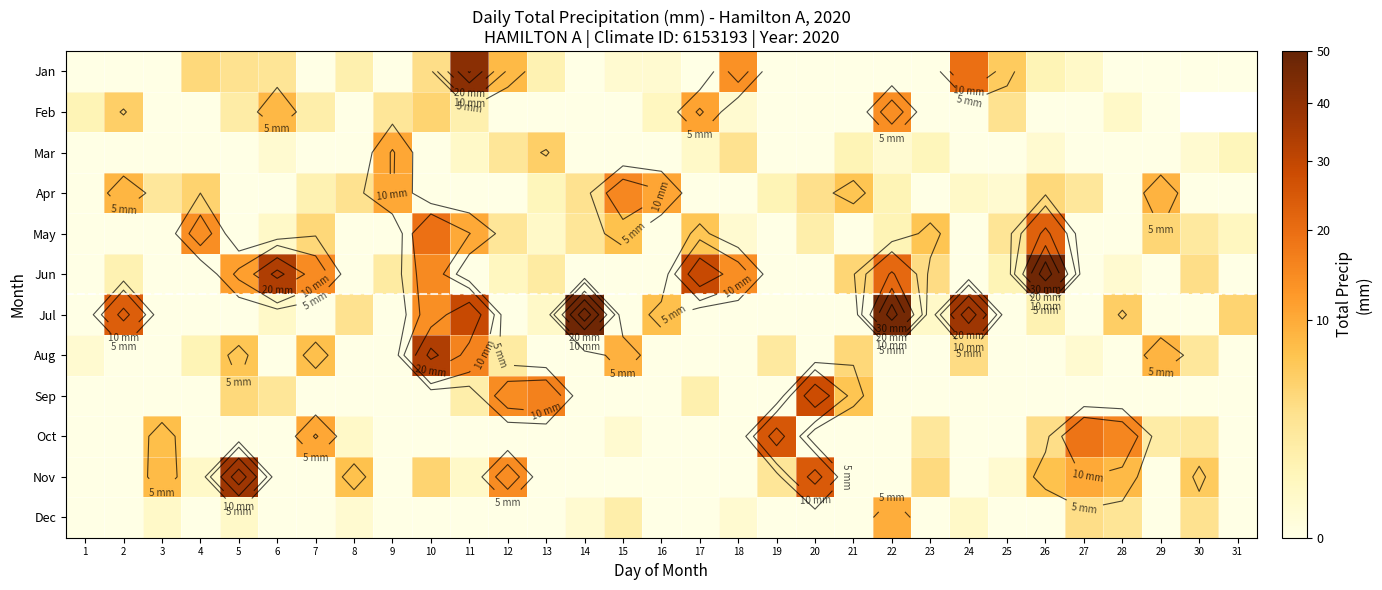

Rank the categories by Oct value from highest to lowest.

19, 27, 28, 7, 3, 26, 23, 30, 29, 8, 15, 1, 2, 4, 5, 6, 9, 10, 11, 12, 13, 14, 16, 17, 18, 20, 21, 22, 24, 25, 31